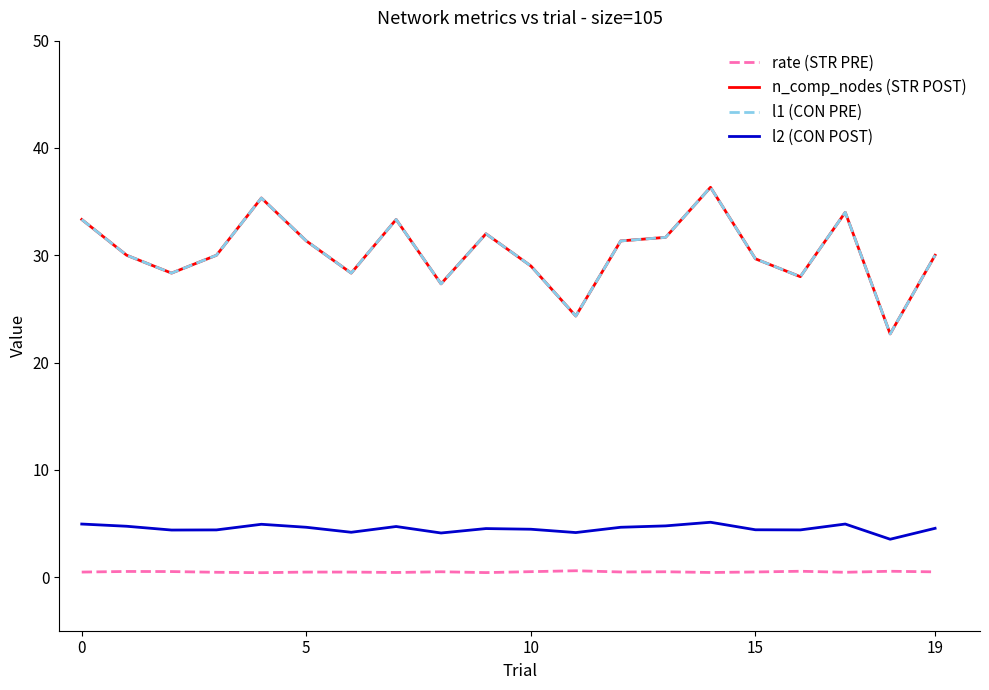

Does the chart have visible grid lines?

No